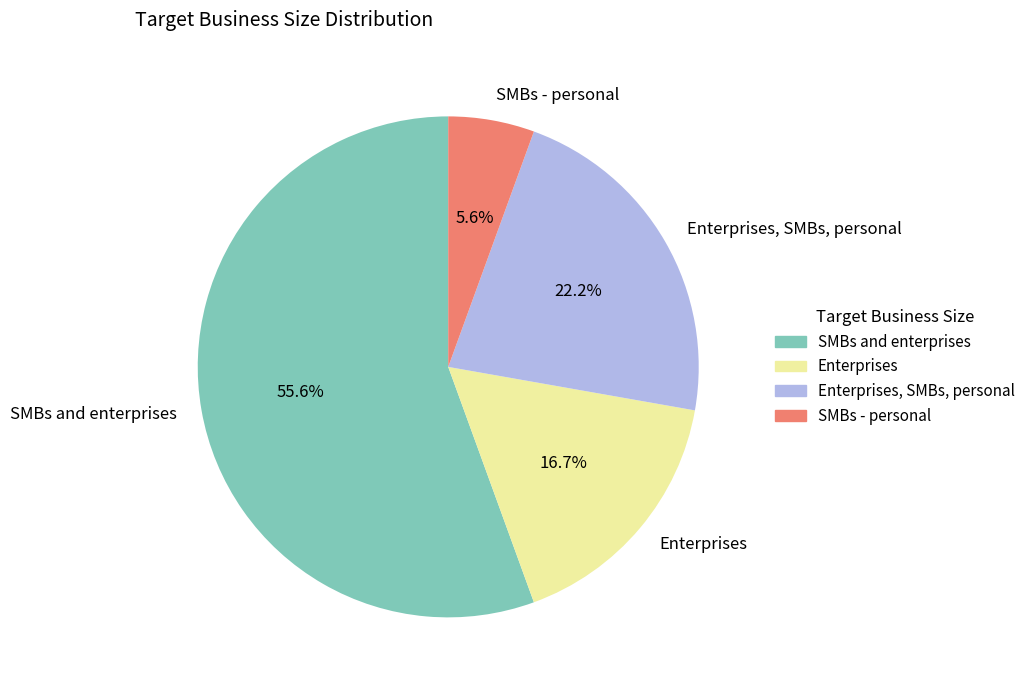

Combined, what portion of the pie is SMBs - personal and Enterprises, SMBs, personal?

27.8%